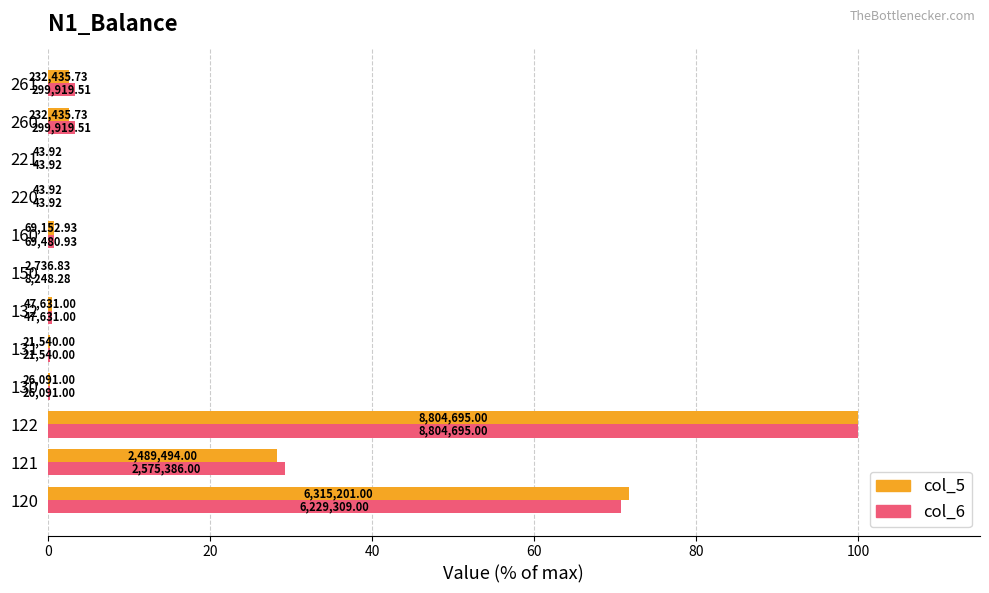

What are all the series names shown in the legend?

col_5, col_6